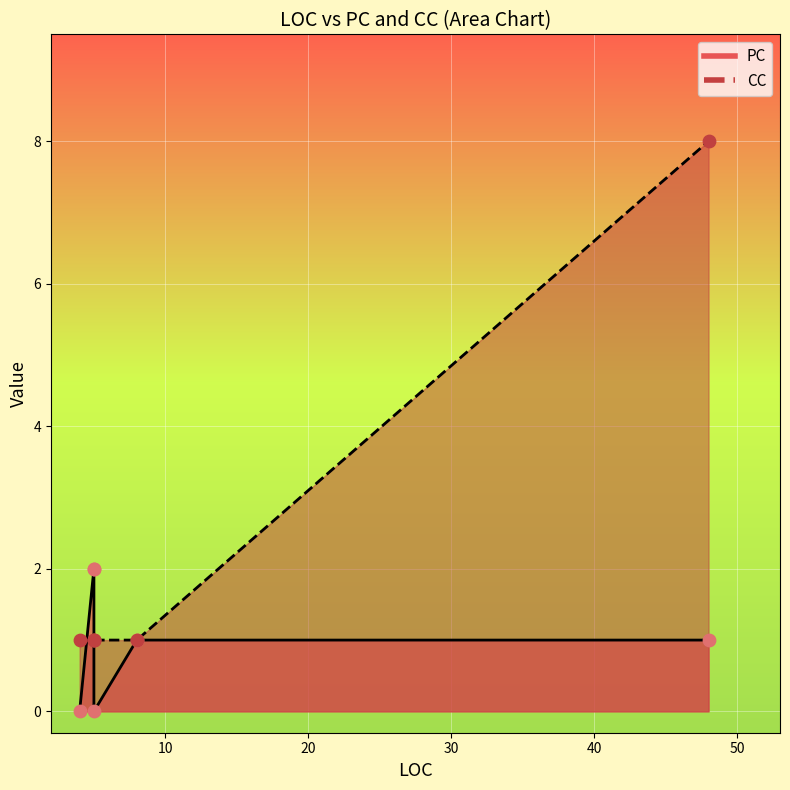

Which series has the widest spread of Y values?

CC